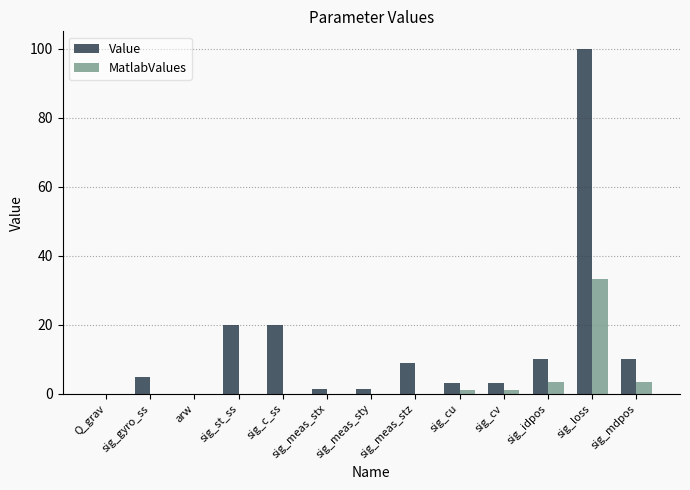

Is it true that Value equals 10.0 at sig_mdpos?

True